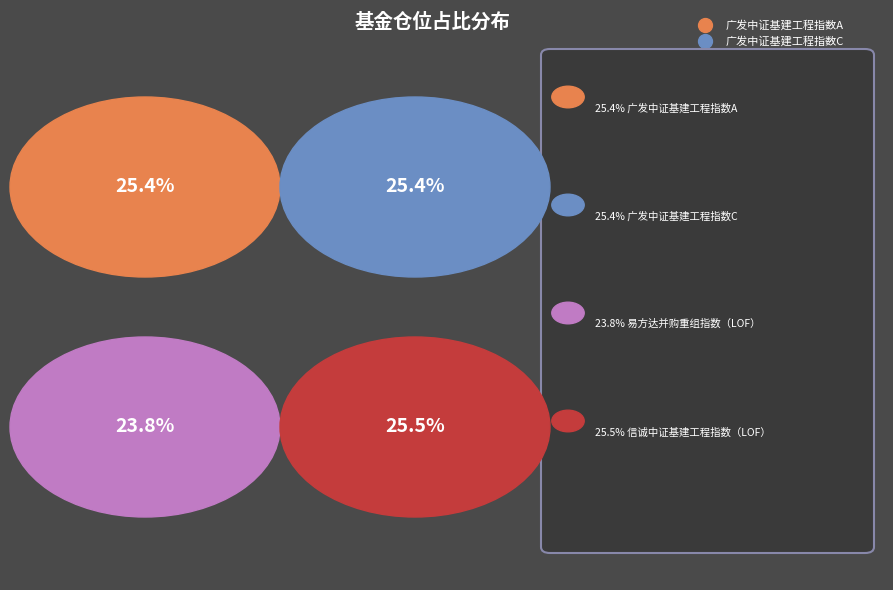

To the nearest percent, what portion does 广发中证基建工程指数A represent?

25%